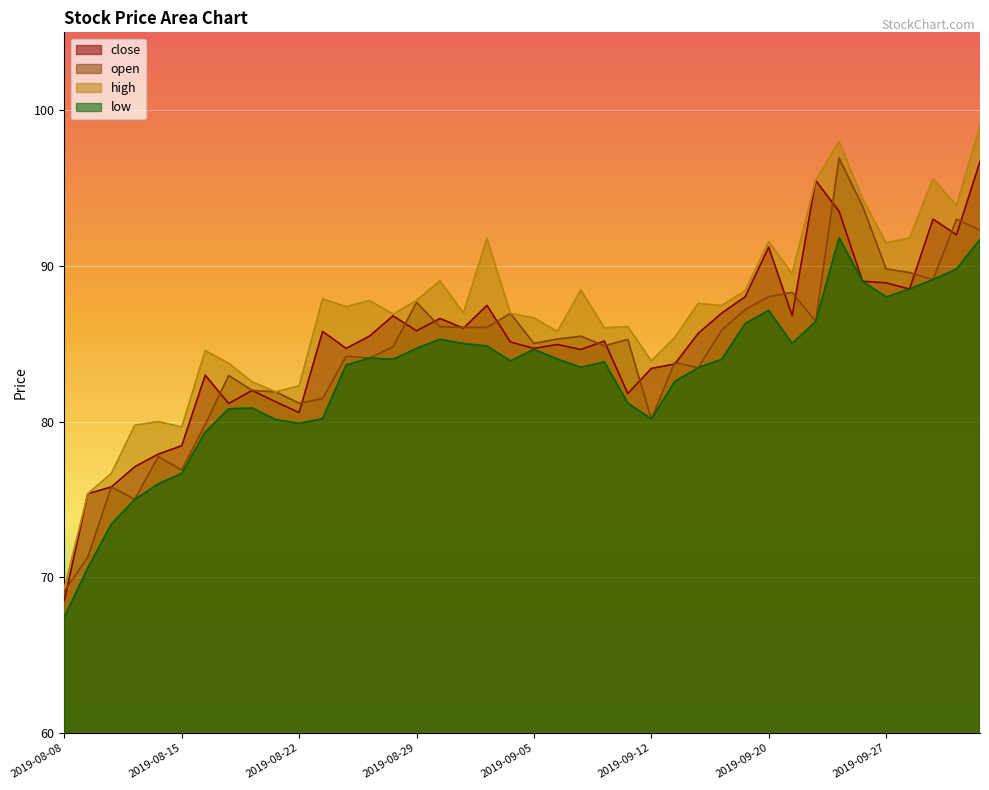

What is the label of the 8th point from the right?

2019-09-24